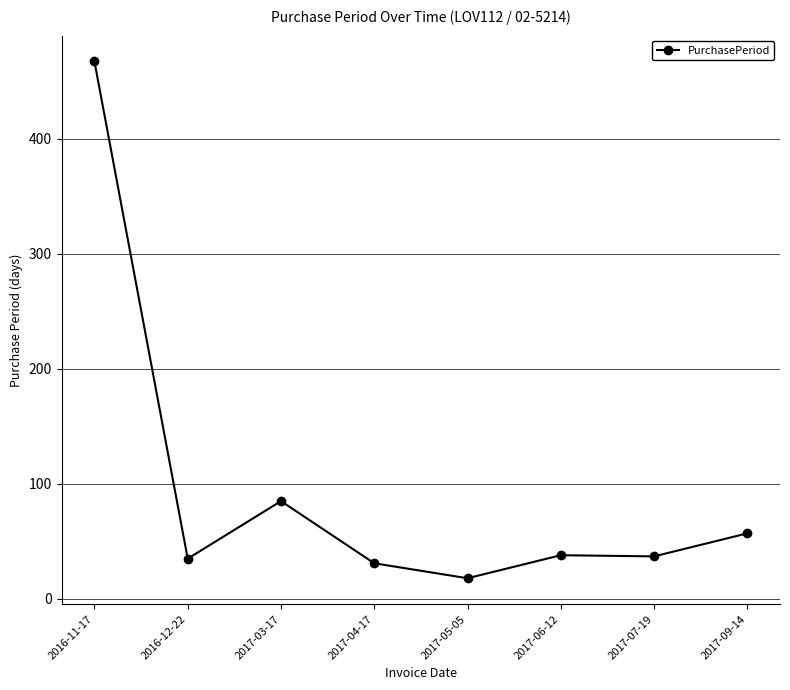

What is the greatest value displayed?

467